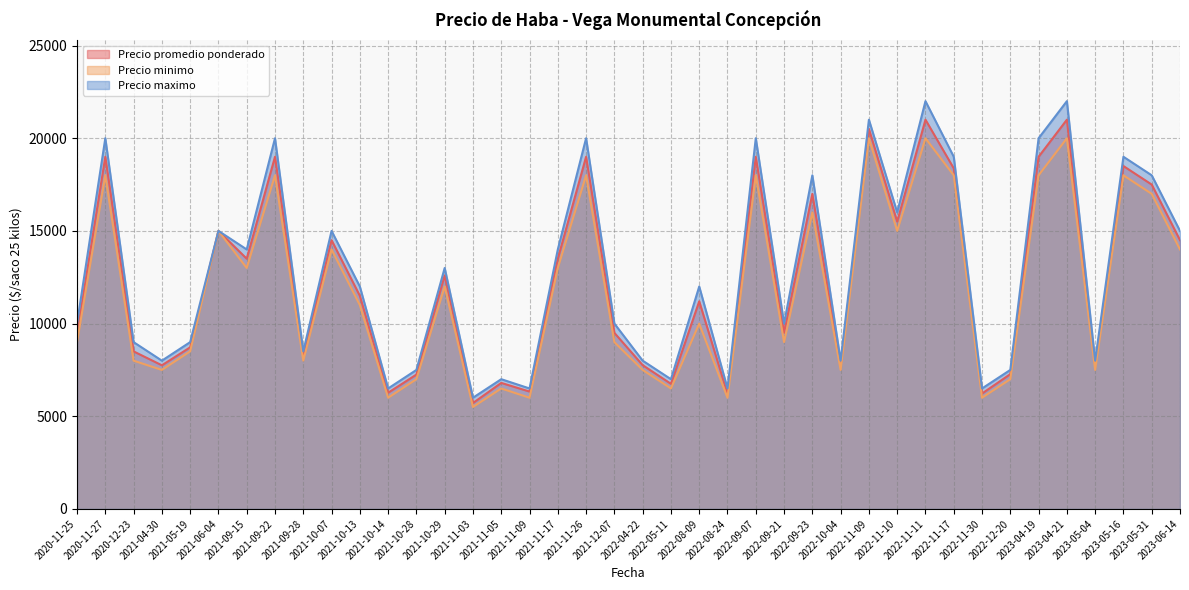

At how many categories does at least one series exceed 6268?

39